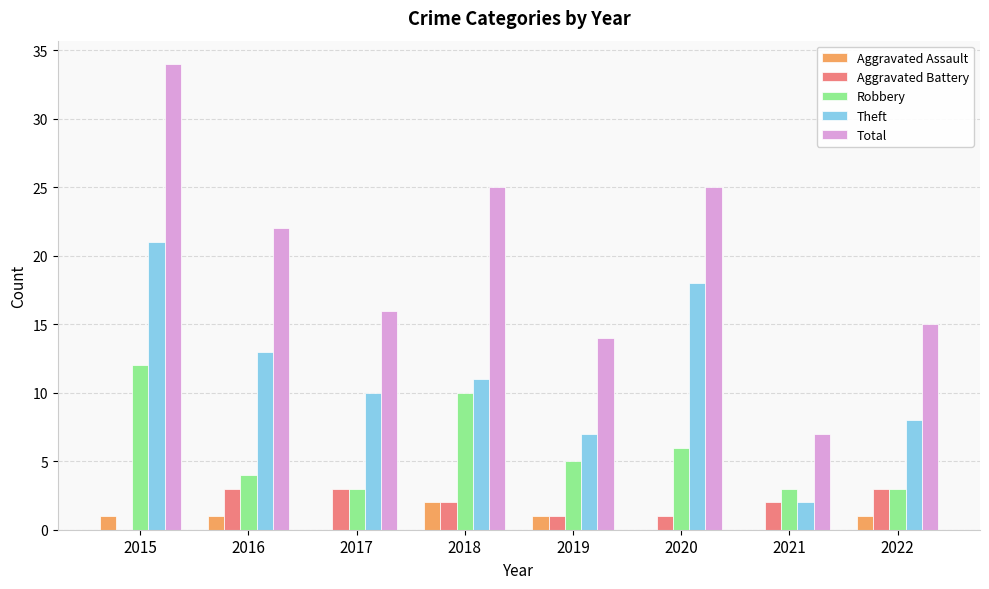

How many Robbery values are between 3 and 10?

7